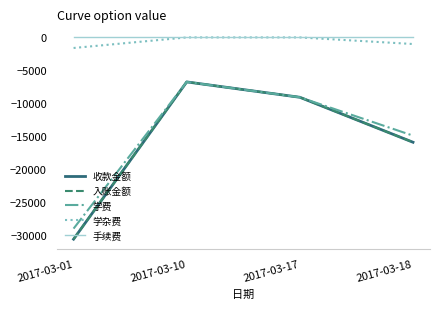

What is the difference between the maximum and second lowest values in the 学费 series?

8140